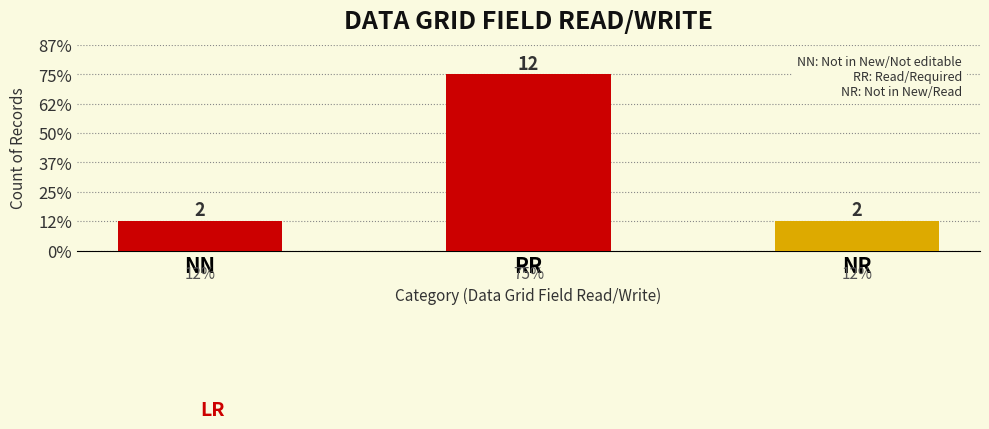

Reading left to right, transcribe all the data shown in this chart.

NN=2	RR=12	NR=2